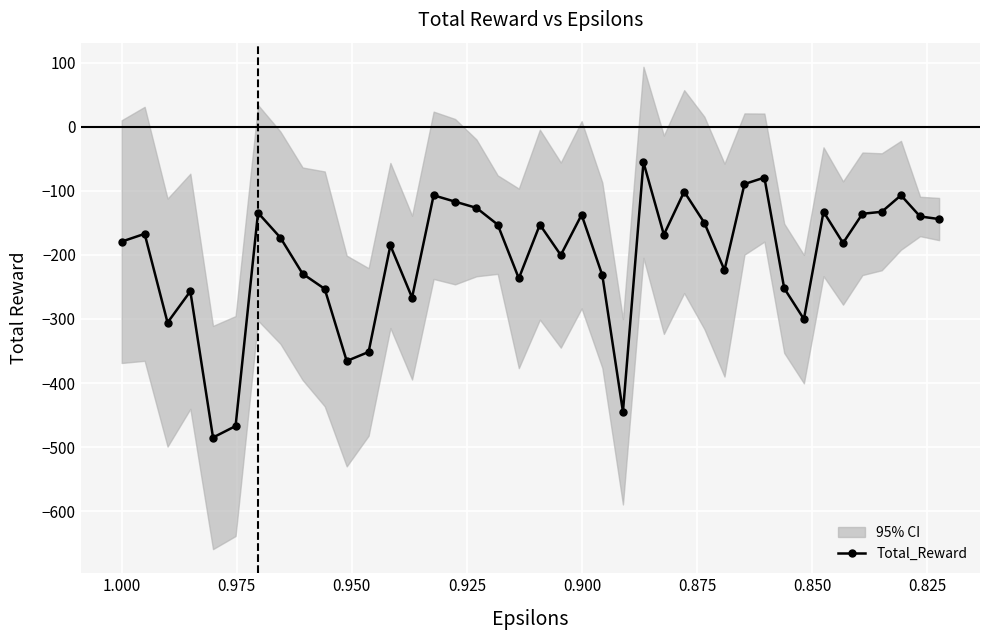

What is the sum of all values?

-8124.2